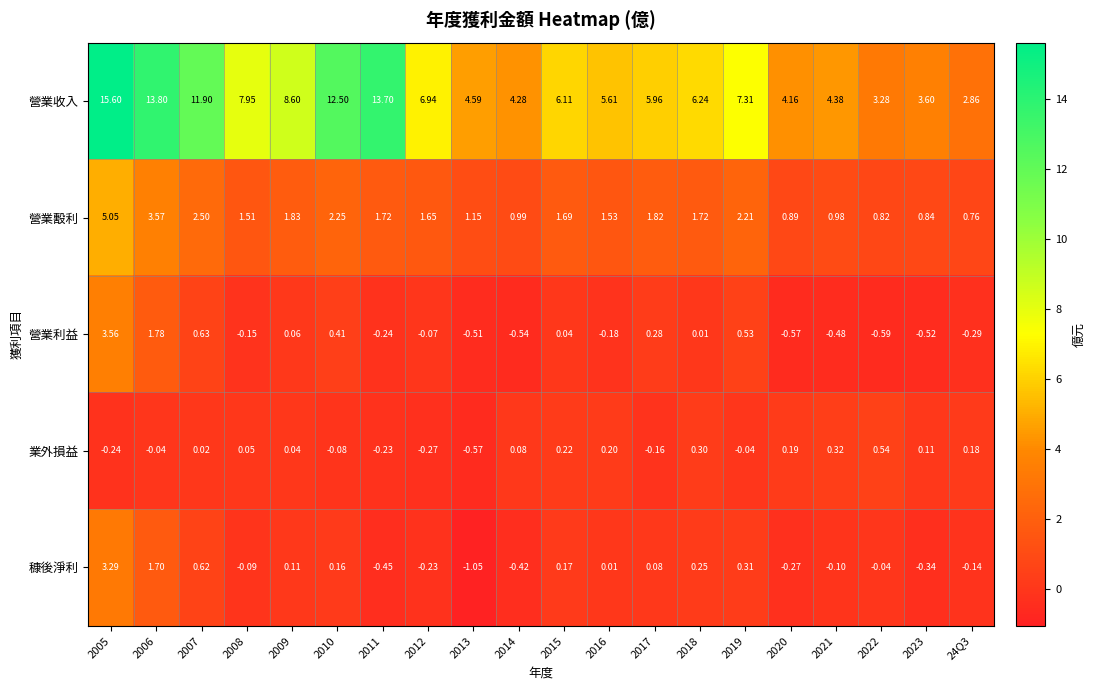

Which series has the largest range (max minus min)?

營業收入